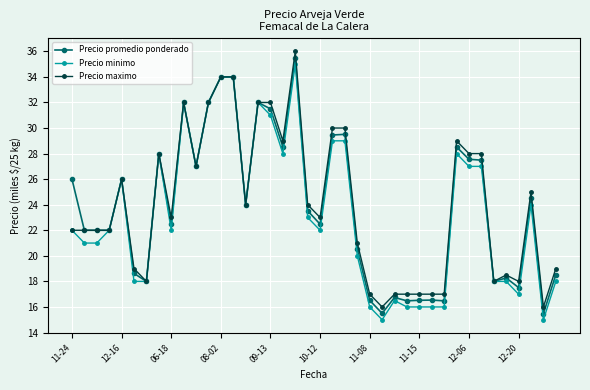

True or false: Precio maximo has more than 0 interior local peaks.

True